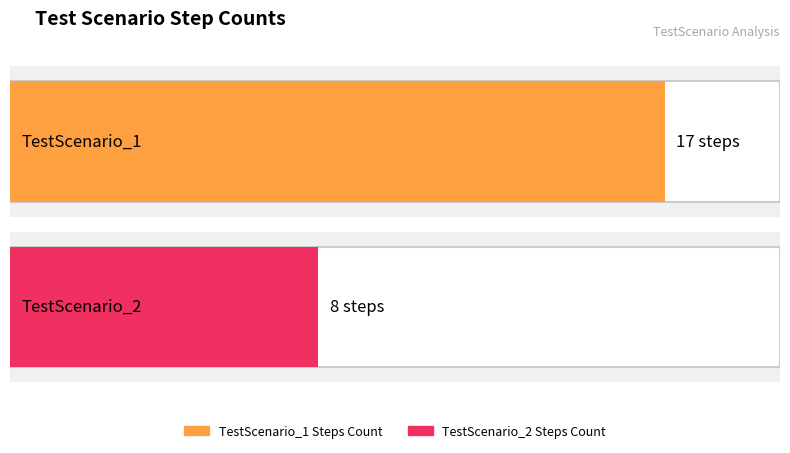

At which category does the chart reach its peak across all series?

TestScenario_1